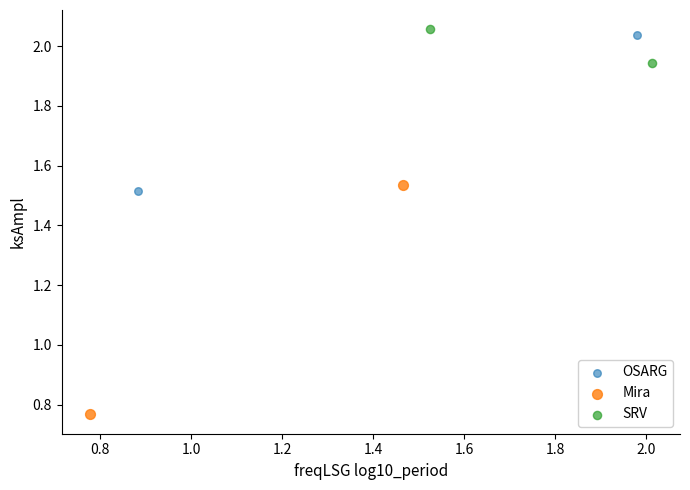

Which series has the widest spread of Y values?

Mira